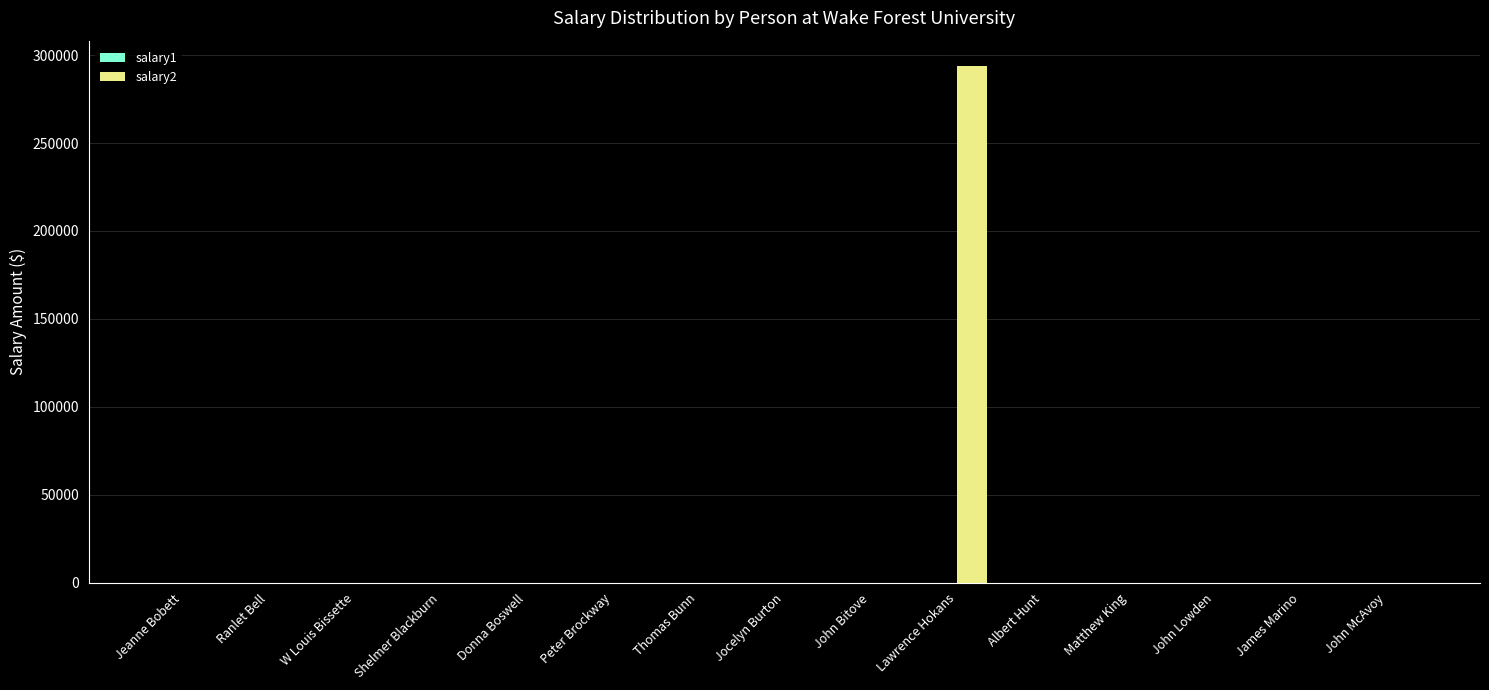

Reading left to right, extract all data points from this chart.

Jeanne Bobett=0	Ranlet Bell=0	W Louis Bissette=0	Shelmer Blackburn=0	Donna Boswell=0	Peter Brockway=0	Thomas Bunn=0	Jocelyn Burton=0	John Bitove=0	Lawrence Hokans=293562	Albert Hunt=0	Matthew King=0	John Lowden=0	James Marino=0	John McAvoy=0